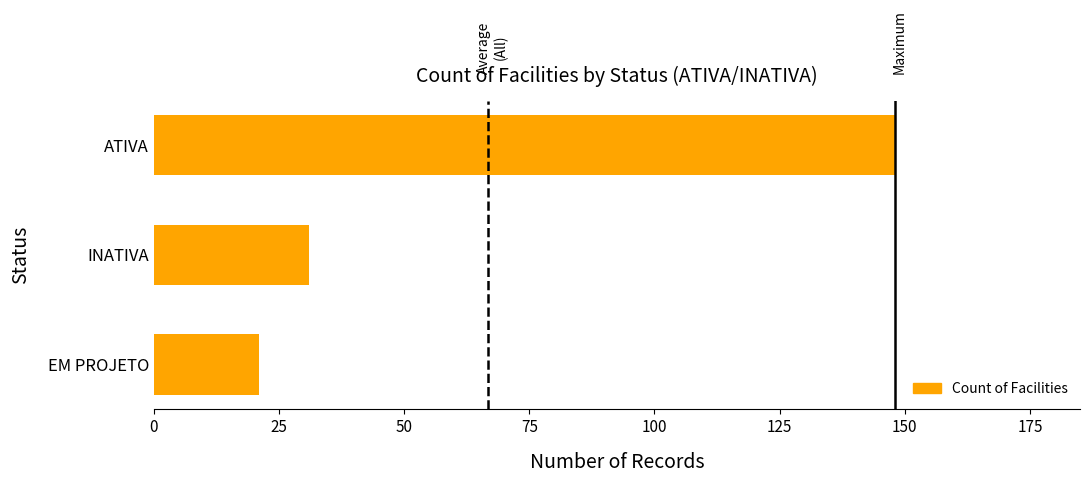

Which has a higher value, ATIVA or EM PROJETO?

ATIVA